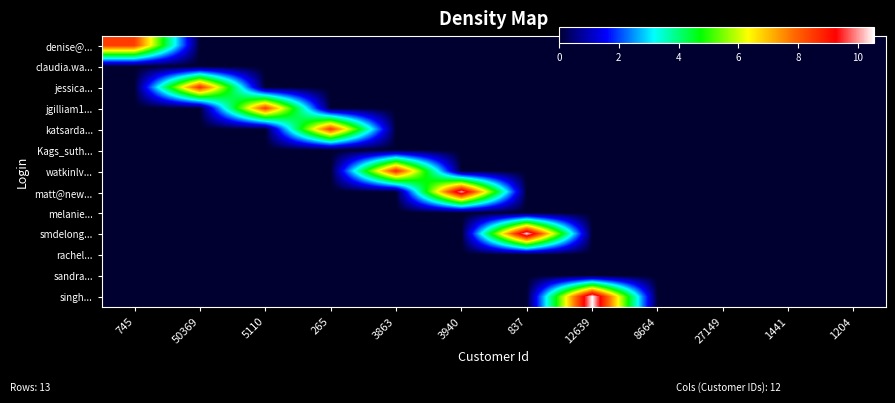

Which series has the largest range (max minus min)?

singh...